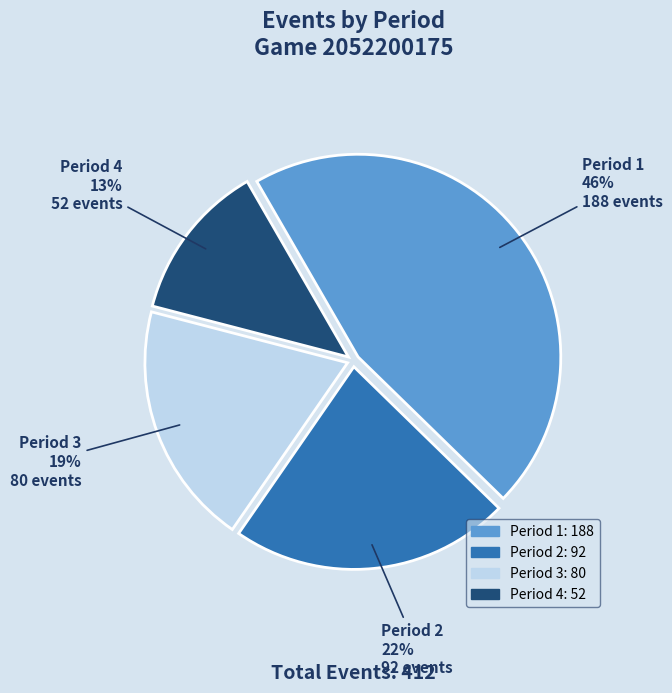

Do Period 2 and Period 3 together represent more than half of the pie?

No